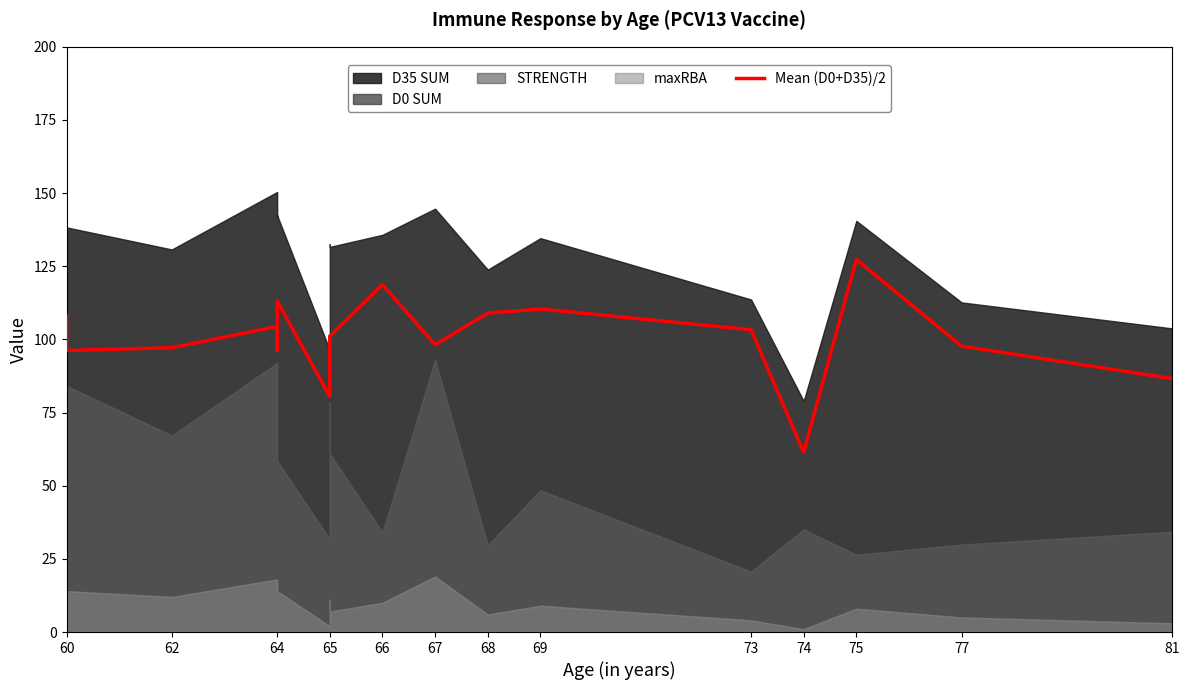

What is the smallest value displayed?

61.4